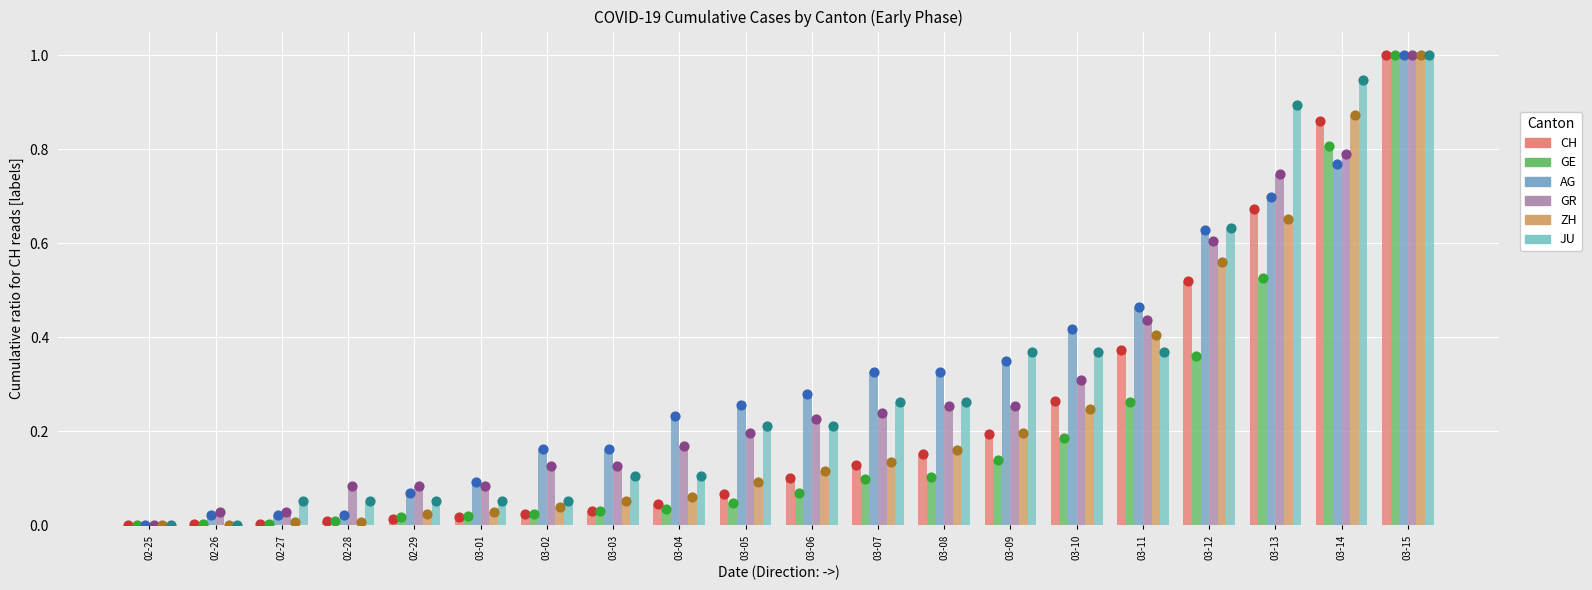

At which category is the sum across all series the highest?

03-15